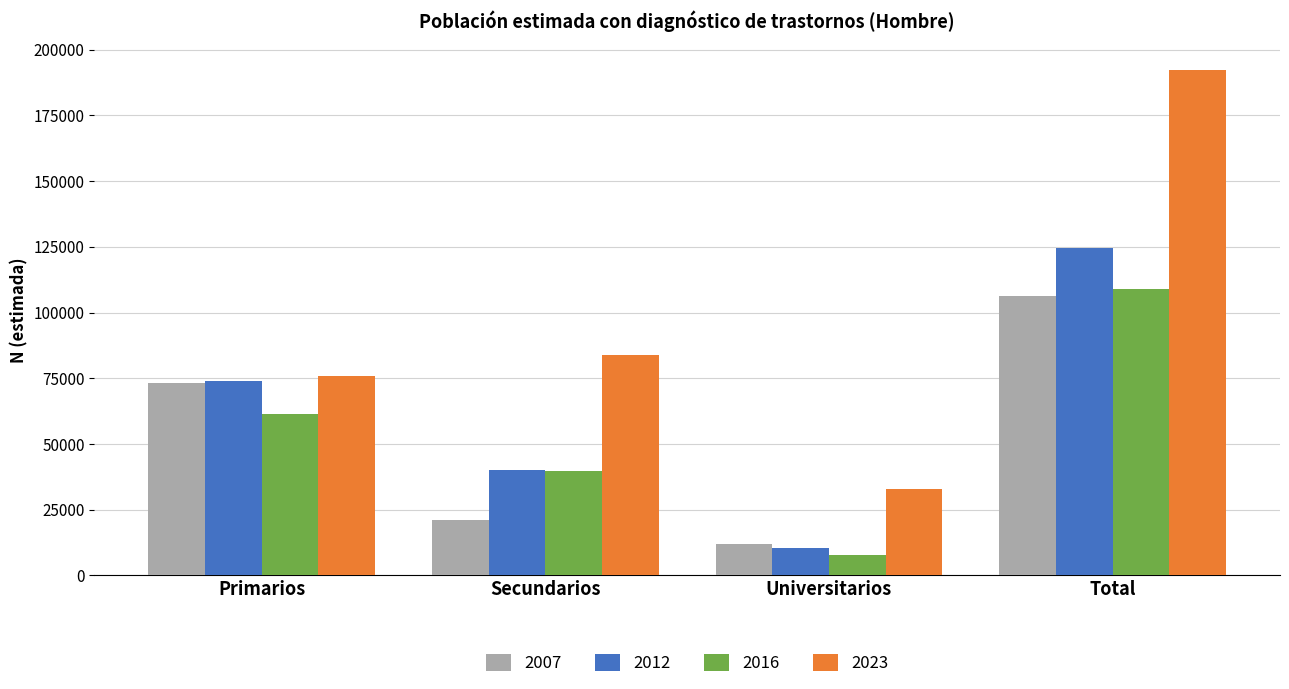

Is it true that 2012 equals 56211 at Secundarios?

False